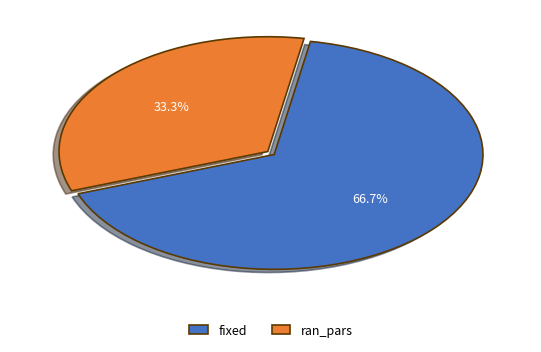

Which has a higher value, ran_pars or fixed?

fixed